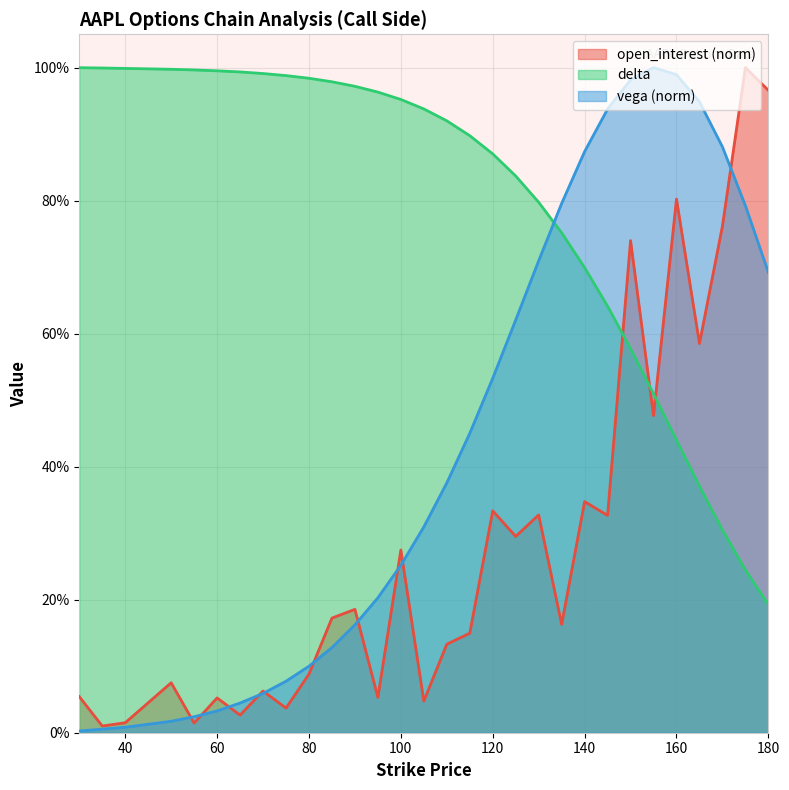

At which label is open_interest closest to 0?

35